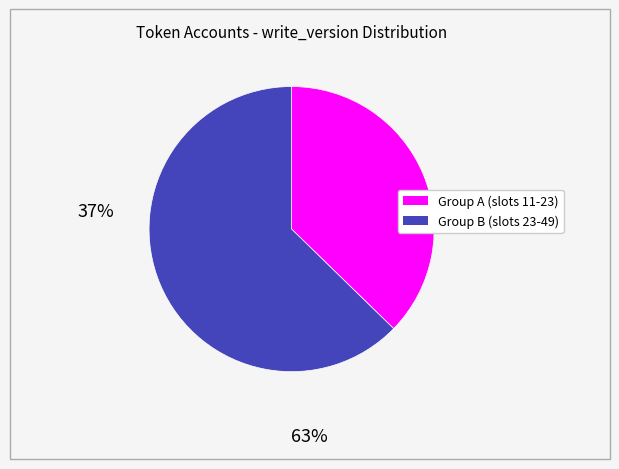

Is there any slice that represents more than half of the pie?

Yes